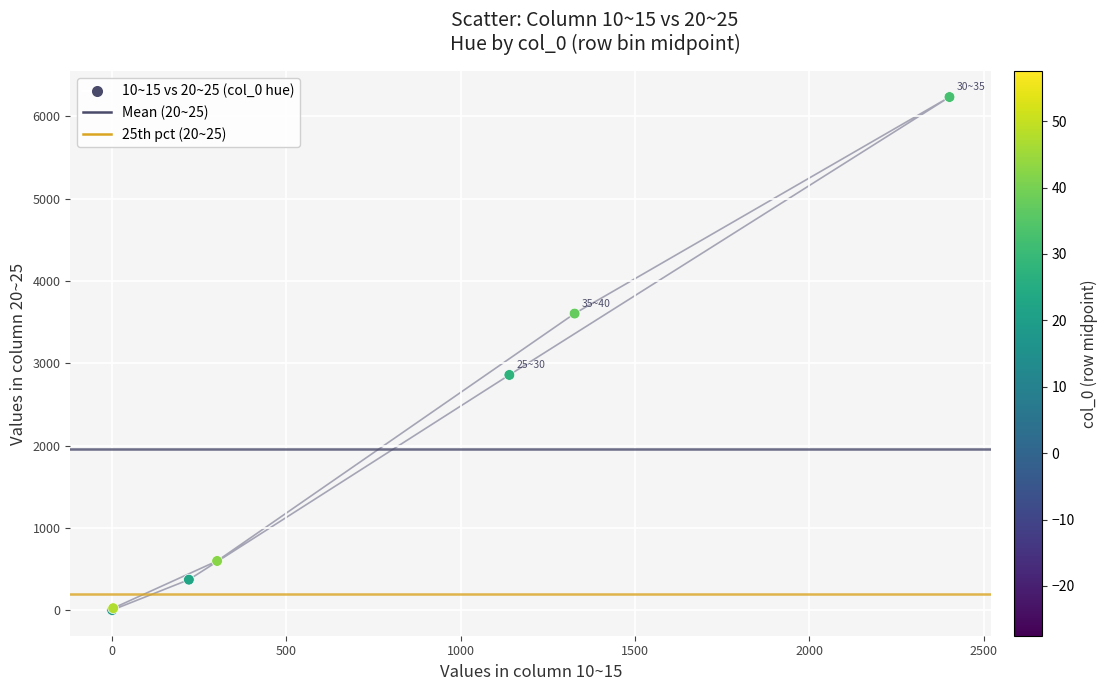

What Y value in the scatter plot is closest to 3118?

2859